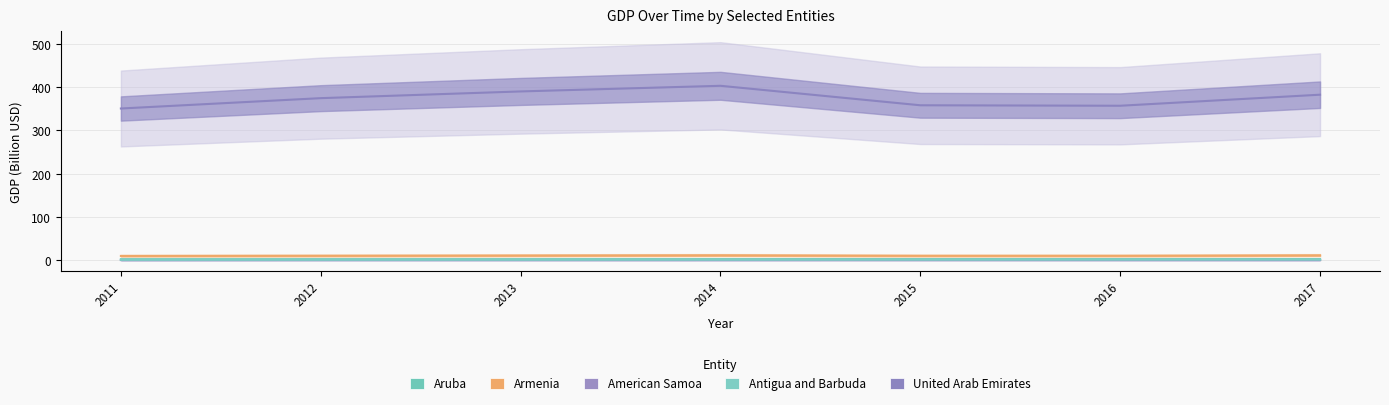

What is the difference between the maximum and minimum values in the Aruba series?

0.2